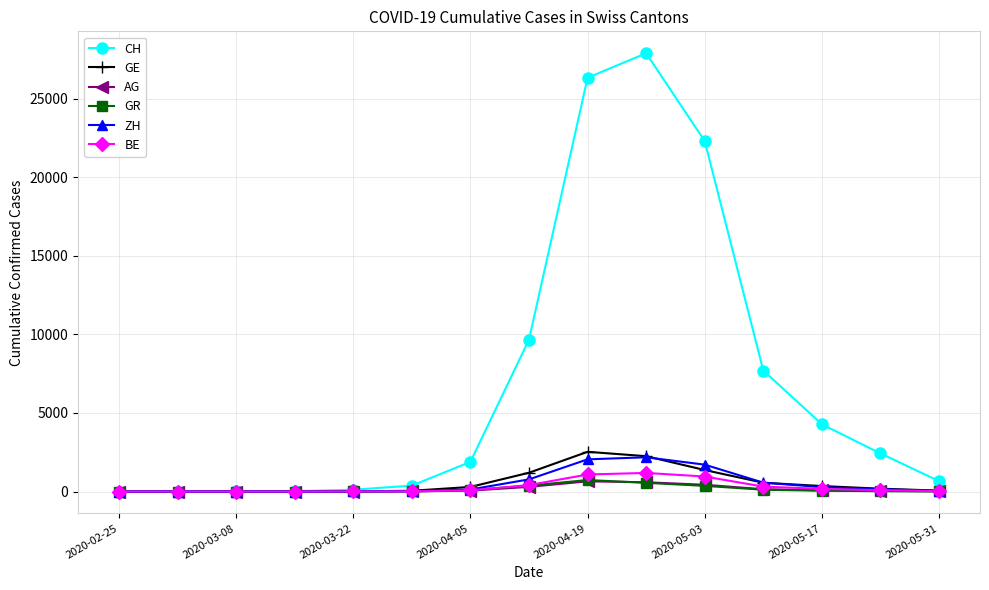

Which series has the largest total across all categories?

CH